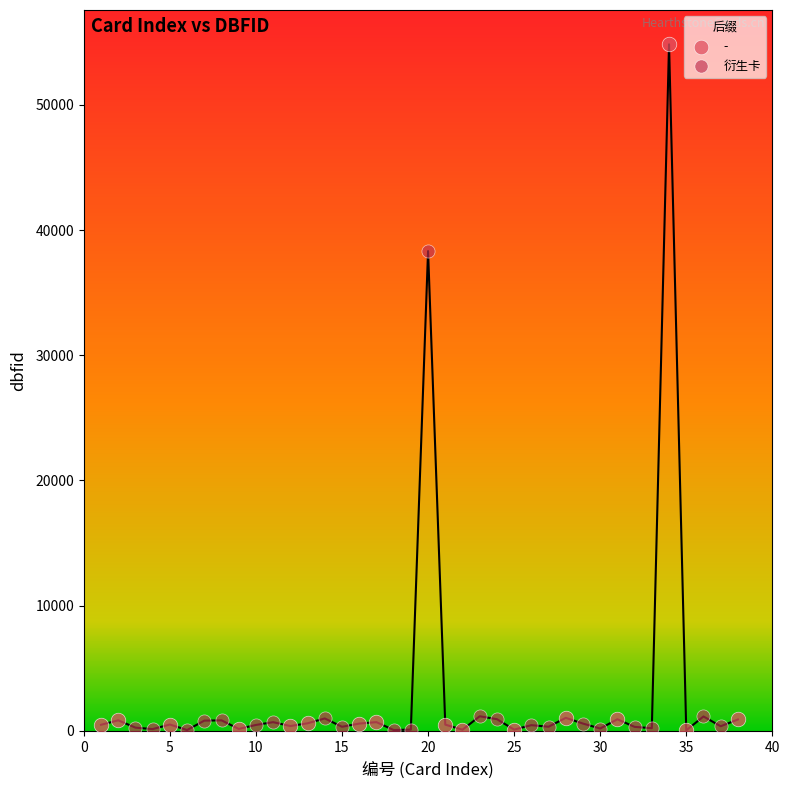

Which series has the largest Y range (max minus min)?

-